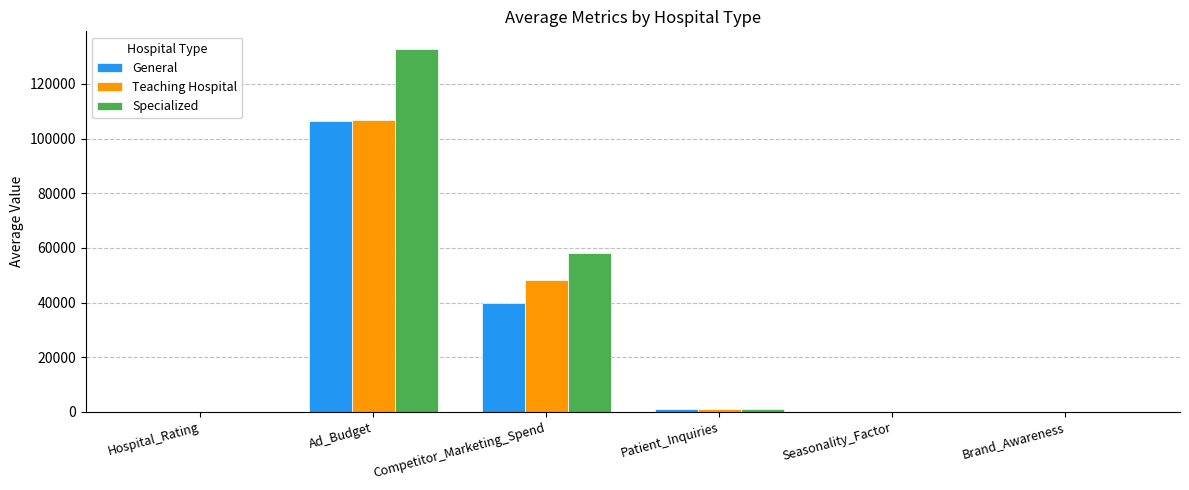

What is the sum of the Teaching Hospital values at Ad_Budget and Seasonality_Factor?

106851.2